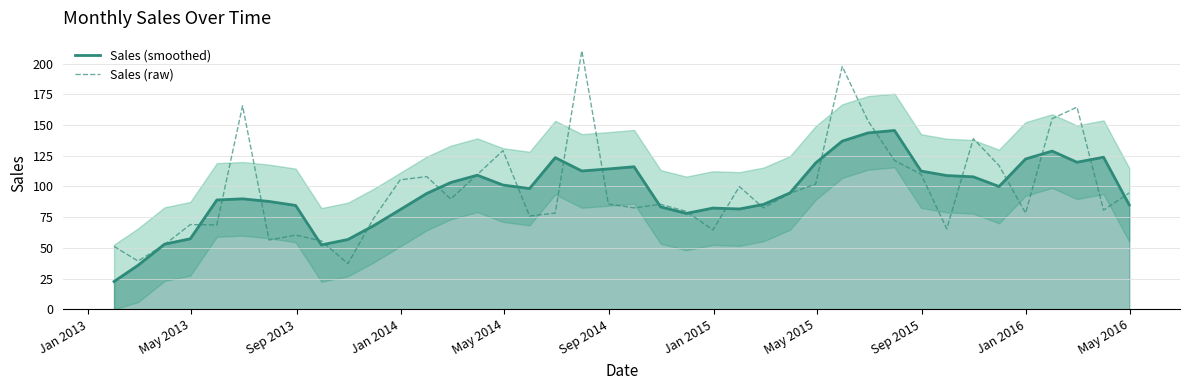

What is the minimum value for Sales (smoothed)?

22.6